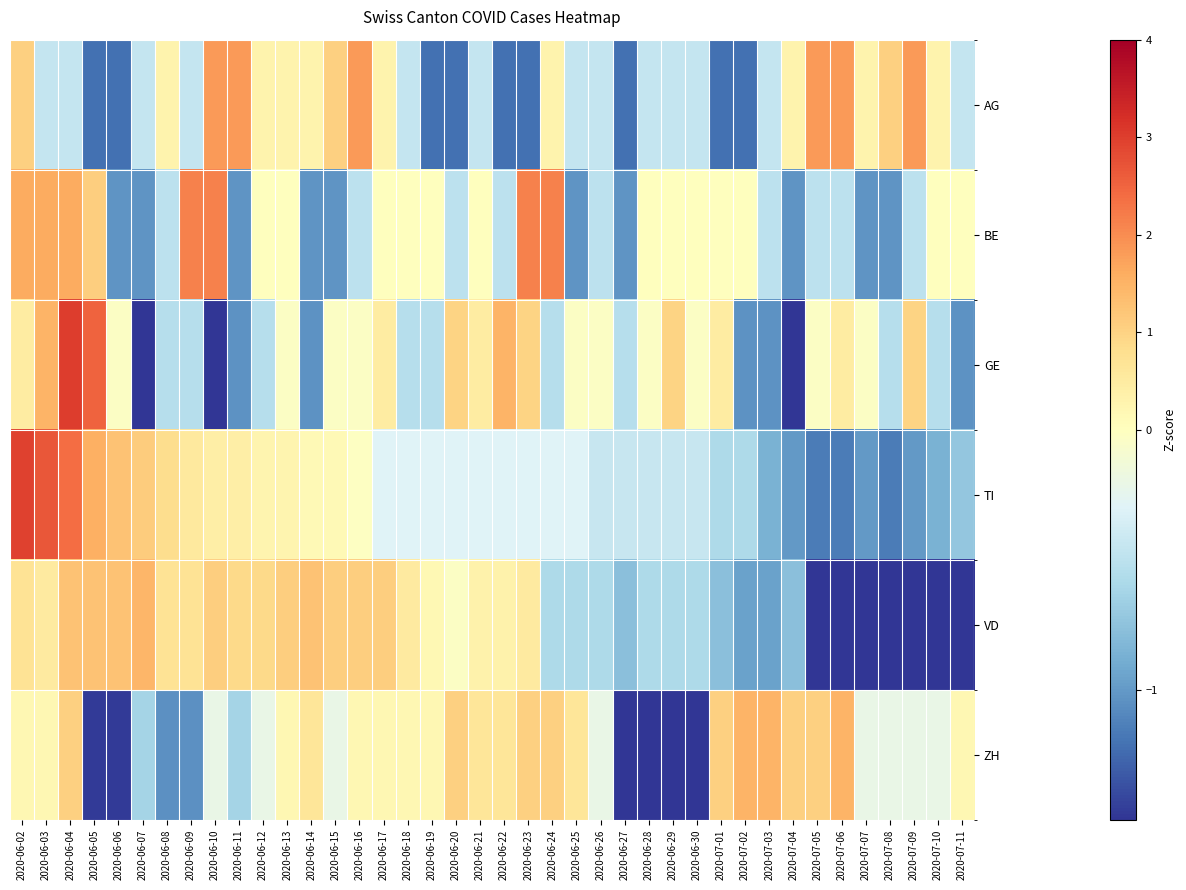

Reading left to right, extract all data points from this chart.

AG: 2020-06-02=1.1	2020-06-03=-0.5	2020-06-04=-0.5	2020-06-05=-1.2	2020-06-06=-1.2	2020-06-07=-0.5	2020-06-08=0.3	2020-06-09=-0.5	2020-06-10=1.8	2020-06-11=1.8	2020-06-12=0.3	2020-06-13=0.3	2020-06-14=0.3	2020-06-15=1.1	2020-06-16=1.8	2020-06-17=0.3	2020-06-18=-0.5	2020-06-19=-1.2	2020-06-20=-1.2	2020-06-21=-0.5	2020-06-22=-1.2	2020-06-23=-1.2	2020-06-24=0.3	2020-06-25=-0.5	2020-06-26=-0.5	2020-06-27=-1.2	2020-06-28=-0.5	2020-06-29=-0.5	2020-06-30=-0.5	2020-07-01=-1.2	2020-07-02=-1.2	2020-07-03=-0.5	2020-07-04=0.3	2020-07-05=1.8	2020-07-06=1.8	2020-07-07=0.3	2020-07-08=1.1	2020-07-09=1.8	2020-07-10=0.3	2020-07-11=-0.5
BE: 2020-06-02=1.6	2020-06-03=1.6	2020-06-04=1.6	2020-06-05=1.1	2020-06-06=-1.0	2020-06-07=-1.0	2020-06-08=-0.5	2020-06-09=2.1	2020-06-10=2.1	2020-06-11=-1.0	2020-06-12=0.0	2020-06-13=0.0	2020-06-14=-1.0	2020-06-15=-1.0	2020-06-16=-0.5	2020-06-17=0.0	2020-06-18=0.0	2020-06-19=0.0	2020-06-20=-0.5	2020-06-21=0.0	2020-06-22=-0.5	2020-06-23=2.1	2020-06-24=2.1	2020-06-25=-1.0	2020-06-26=-0.5	2020-06-27=-1.0	2020-06-28=0.0	2020-06-29=0.0	2020-06-30=0.0	2020-07-01=0.0	2020-07-02=0.0	2020-07-03=-0.5	2020-07-04=-1.0	2020-07-05=-0.5	2020-07-06=-0.5	2020-07-07=-1.0	2020-07-08=-1.0	2020-07-09=-0.5	2020-07-10=0.0	2020-07-11=0.0
GE: 2020-06-02=0.5	2020-06-03=1.5	2020-06-04=3.0	2020-06-05=2.5	2020-06-06=-0.0	2020-06-07=-1.5	2020-06-08=-0.5	2020-06-09=-0.5	2020-06-10=-1.5	2020-06-11=-1.0	2020-06-12=-0.5	2020-06-13=-0.0	2020-06-14=-1.0	2020-06-15=-0.0	2020-06-16=-0.0	2020-06-17=0.5	2020-06-18=-0.5	2020-06-19=-0.5	2020-06-20=1.0	2020-06-21=0.5	2020-06-22=1.5	2020-06-23=1.0	2020-06-24=-0.5	2020-06-25=-0.0	2020-06-26=-0.0	2020-06-27=-0.5	2020-06-28=-0.0	2020-06-29=1.0	2020-06-30=-0.0	2020-07-01=0.5	2020-07-02=-1.0	2020-07-03=-1.0	2020-07-04=-1.5	2020-07-05=-0.0	2020-07-06=0.5	2020-07-07=-0.0	2020-07-08=-0.5	2020-07-09=1.0	2020-07-10=-0.5	2020-07-11=-1.0
TI: 2020-06-02=3.0	2020-06-03=2.7	2020-06-04=2.4	2020-06-05=1.5	2020-06-06=1.3	2020-06-07=1.1	2020-06-08=0.8	2020-06-09=0.6	2020-06-10=0.4	2020-06-11=0.4	2020-06-12=0.3	2020-06-13=0.3	2020-06-14=0.1	2020-06-15=0.1	2020-06-16=-0.0	2020-06-17=-0.3	2020-06-18=-0.3	2020-06-19=-0.3	2020-06-20=-0.3	2020-06-21=-0.3	2020-06-22=-0.3	2020-06-23=-0.3	2020-06-24=-0.3	2020-06-25=-0.3	2020-06-26=-0.4	2020-06-27=-0.4	2020-06-28=-0.4	2020-06-29=-0.4	2020-06-30=-0.4	2020-07-01=-0.6	2020-07-02=-0.6	2020-07-03=-0.9	2020-07-04=-1.0	2020-07-05=-1.1	2020-07-06=-1.1	2020-07-07=-1.0	2020-07-08=-1.1	2020-07-09=-1.0	2020-07-10=-0.9	2020-07-11=-0.7
VD: 2020-06-02=0.7	2020-06-03=0.5	2020-06-04=1.3	2020-06-05=1.3	2020-06-06=1.3	2020-06-07=1.4	2020-06-08=0.7	2020-06-09=0.7	2020-06-10=1.1	2020-06-11=0.9	2020-06-12=0.9	2020-06-13=1.1	2020-06-14=1.3	2020-06-15=1.1	2020-06-16=1.1	2020-06-17=1.1	2020-06-18=0.5	2020-06-19=0.2	2020-06-20=-0.0	2020-06-21=0.3	2020-06-22=0.3	2020-06-23=0.5	2020-06-24=-0.6	2020-06-25=-0.6	2020-06-26=-0.6	2020-06-27=-0.8	2020-06-28=-0.6	2020-06-29=-0.6	2020-06-30=-0.6	2020-07-01=-0.8	2020-07-02=-1.0	2020-07-03=-1.0	2020-07-04=-0.8	2020-07-05=-1.5	2020-07-06=-1.5	2020-07-07=-1.5	2020-07-08=-1.5	2020-07-09=-1.5	2020-07-10=-1.5	2020-07-11=-1.5
ZH: 2020-06-02=0.2	2020-06-03=0.2	2020-06-04=1.1	2020-06-05=-1.5	2020-06-06=-1.5	2020-06-07=-0.6	2020-06-08=-1.1	2020-06-09=-1.1	2020-06-10=-0.2	2020-06-11=-0.6	2020-06-12=-0.2	2020-06-13=0.2	2020-06-14=0.6	2020-06-15=-0.2	2020-06-16=0.2	2020-06-17=0.2	2020-06-18=0.2	2020-06-19=0.2	2020-06-20=1.1	2020-06-21=0.6	2020-06-22=0.6	2020-06-23=1.1	2020-06-24=1.1	2020-06-25=0.6	2020-06-26=-0.2	2020-06-27=-1.9	2020-06-28=-2.3	2020-06-29=-1.9	2020-06-30=-1.9	2020-07-01=1.1	2020-07-02=1.5	2020-07-03=1.5	2020-07-04=1.1	2020-07-05=1.1	2020-07-06=1.5	2020-07-07=-0.2	2020-07-08=-0.2	2020-07-09=-0.2	2020-07-10=-0.2	2020-07-11=0.2